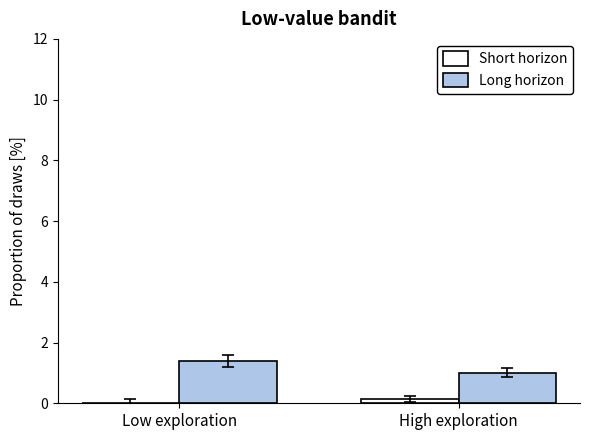

At which label is Short horizon closest to 0?

Low exploration